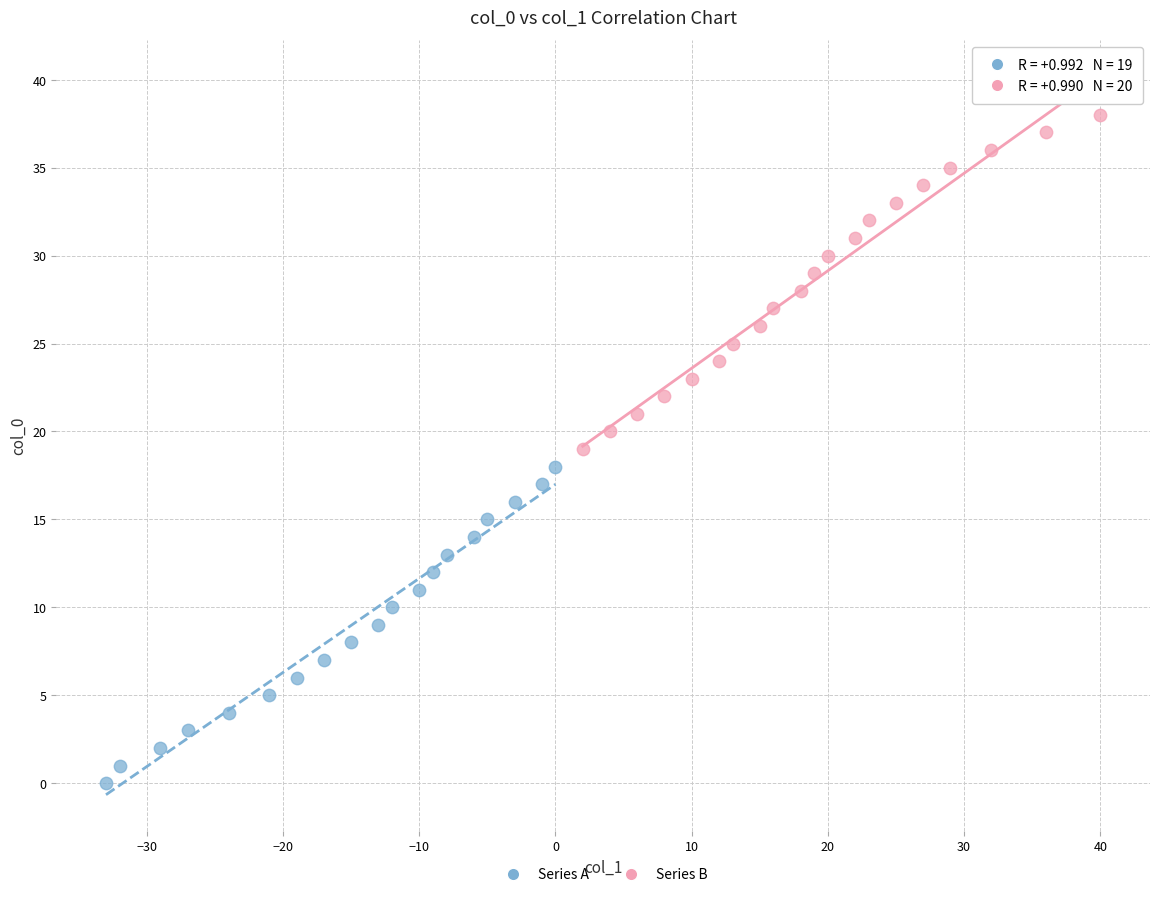

Which series contains the lowest Y value?

Series A